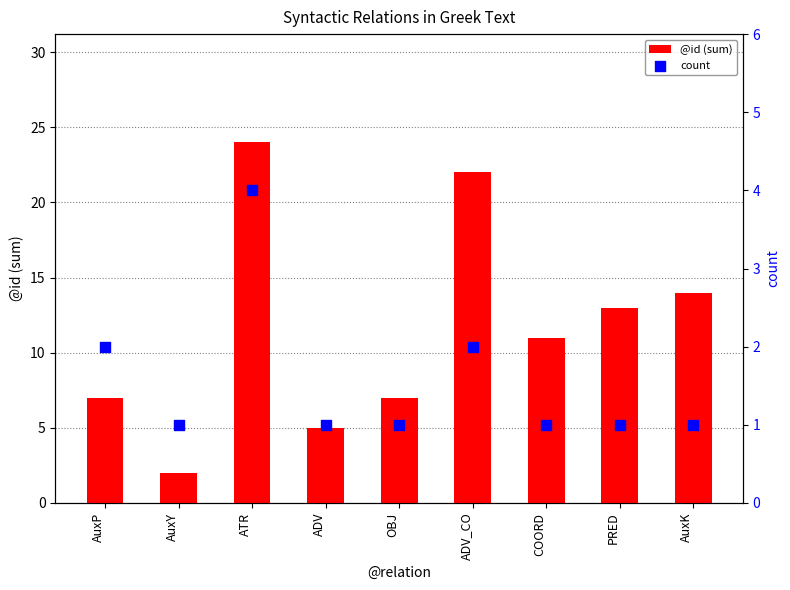

At how many categories does at least one series exceed 5?

7